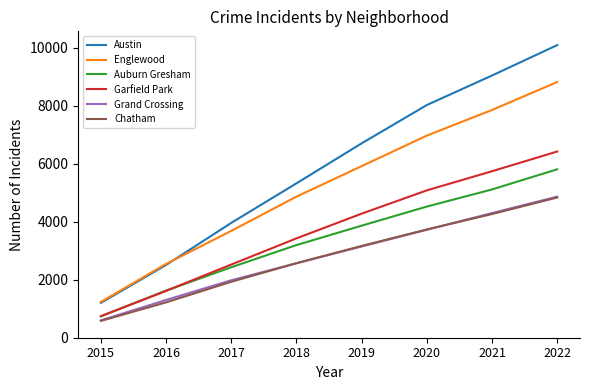

Which series changed the most between 2015 and 2016?

Englewood